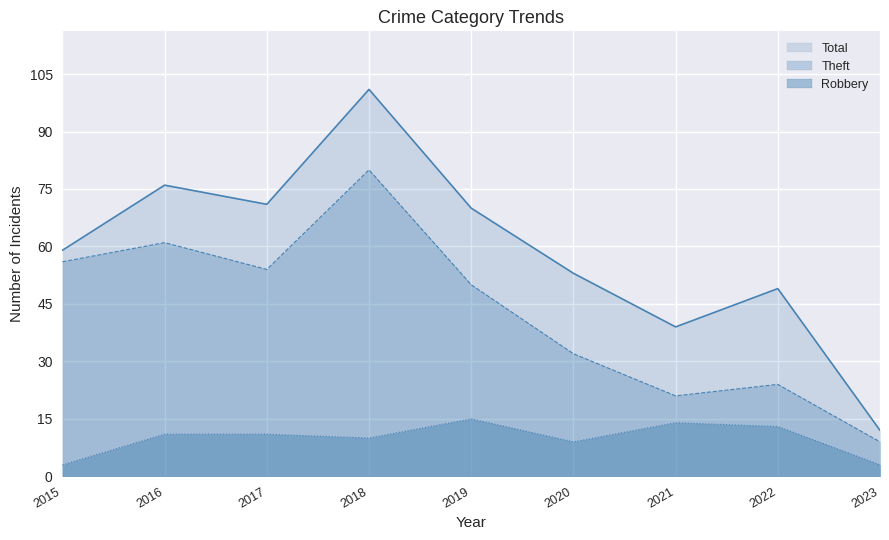

True or false: Theft and Total intersect in this chart.

False